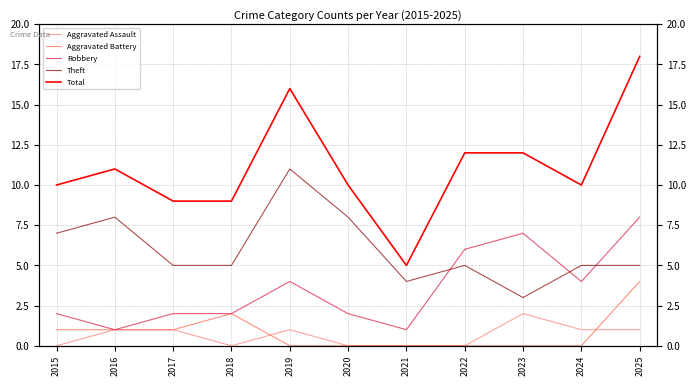

How many positive values does the Aggravated Assault series have?

6